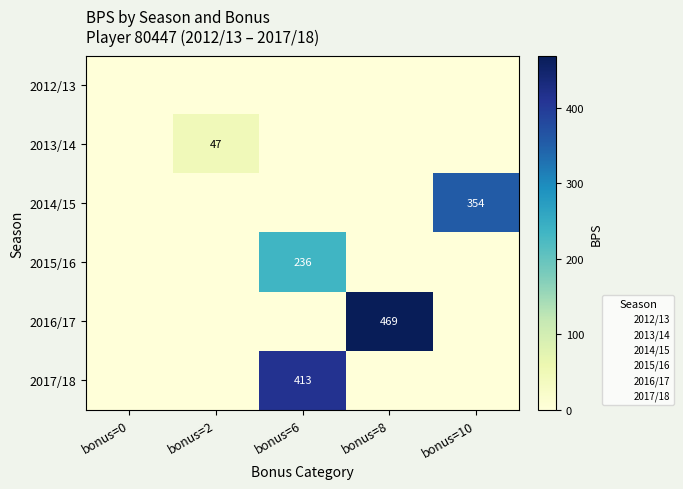

What is the spread (max minus min) of values at bonus=8?

469